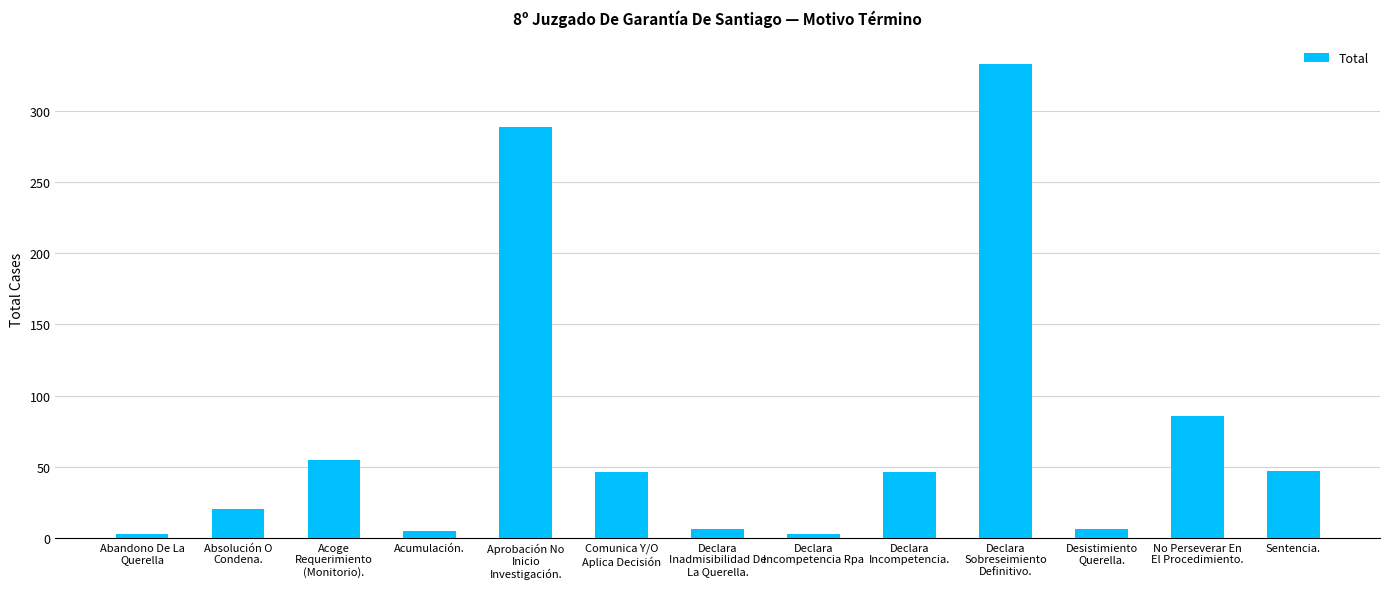

What is the label of the 12th bar from the left?

No Perseverar En
El Procedimiento.